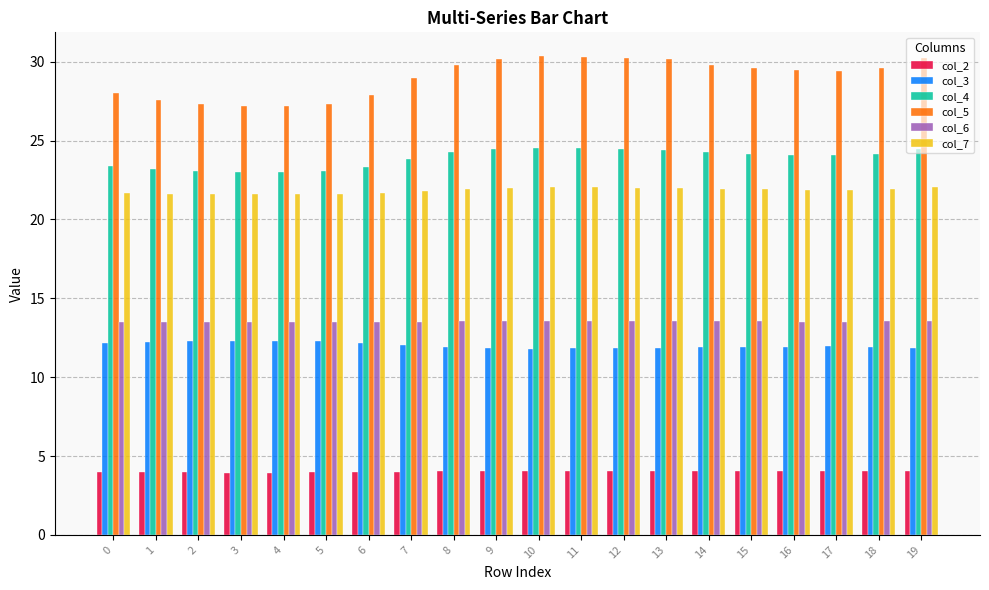

What is the sum of the col_3 values at 19 and 9?

23.7